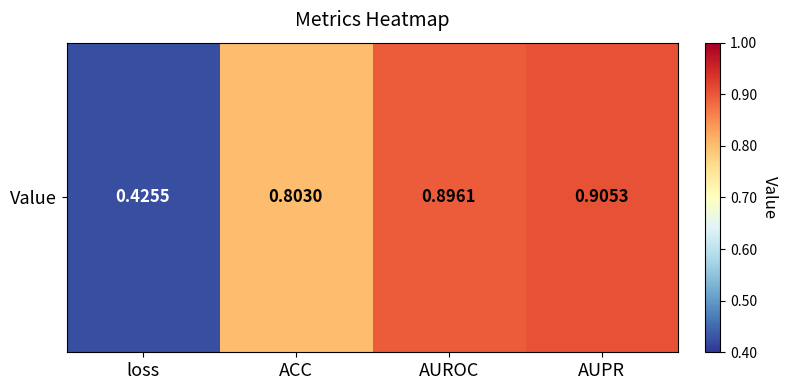

What is the change in value from ACC to AUPR?

+0.1